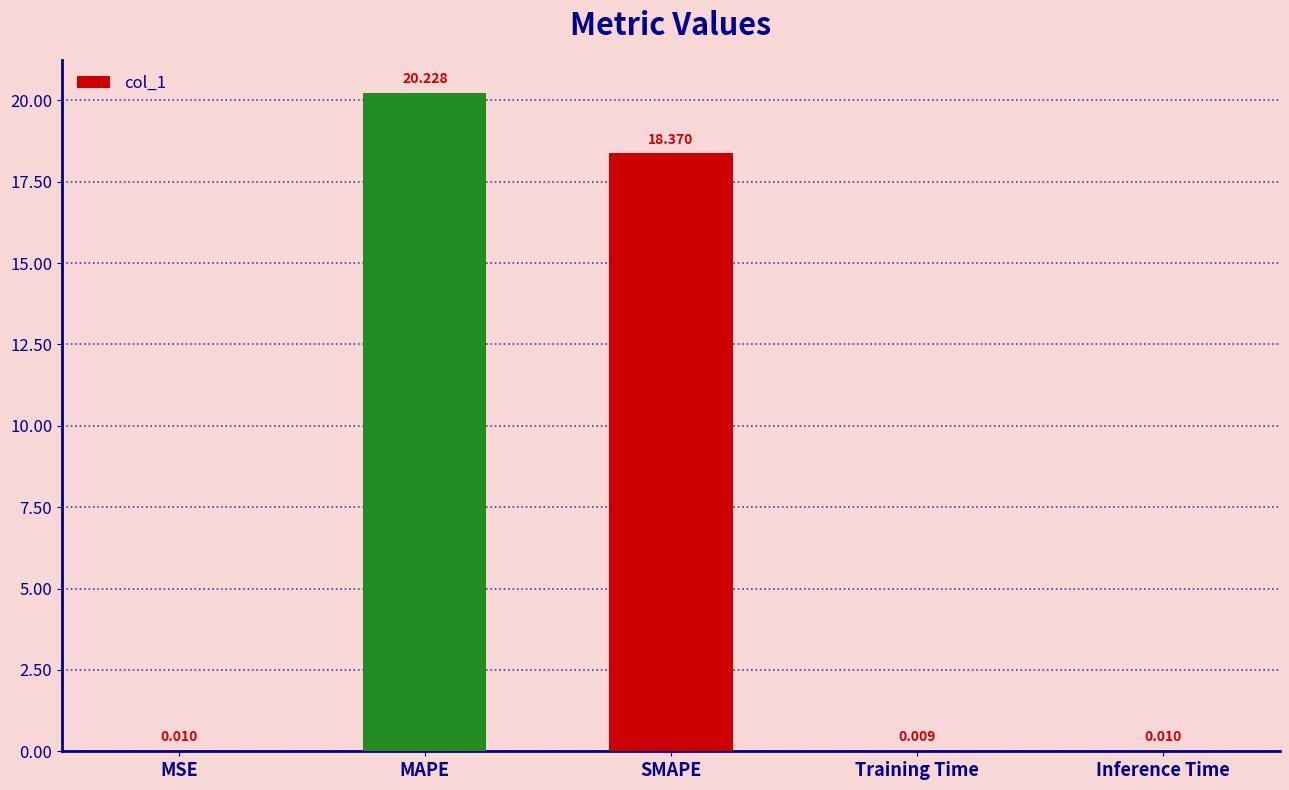

Does the chart contain stacked bars?

No